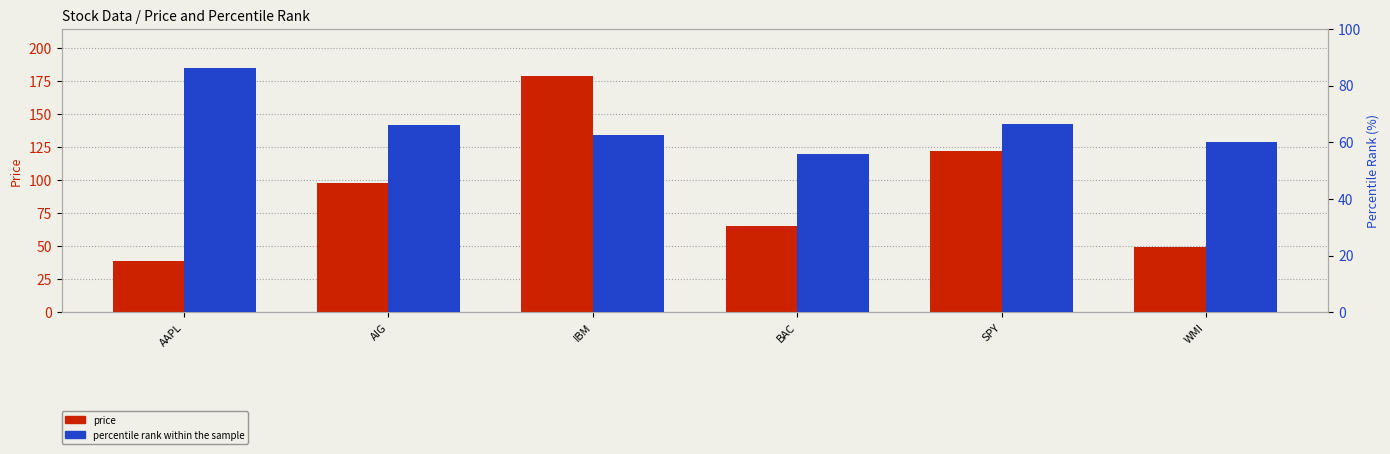

How many groups of bars are there?

6